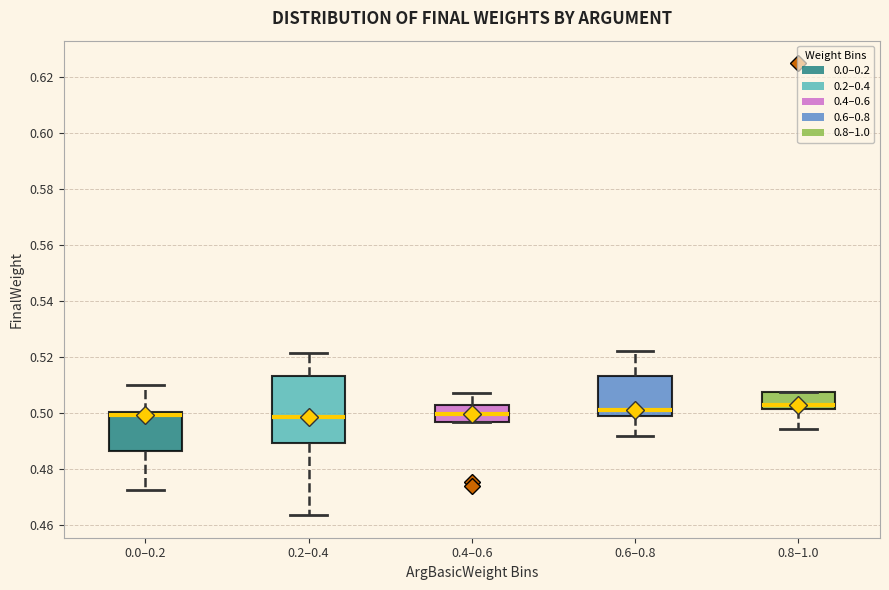

Comparing the boxes themselves (not the whiskers), which one is the tallest?

0.2–0.4